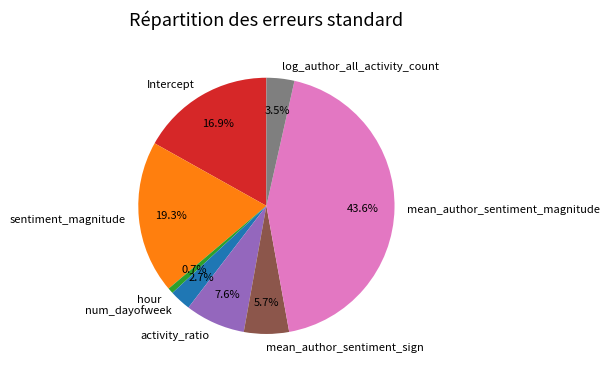

To the nearest percent, what is the combined percentage of log_author_all_activity_count and sentiment_magnitude?

23%